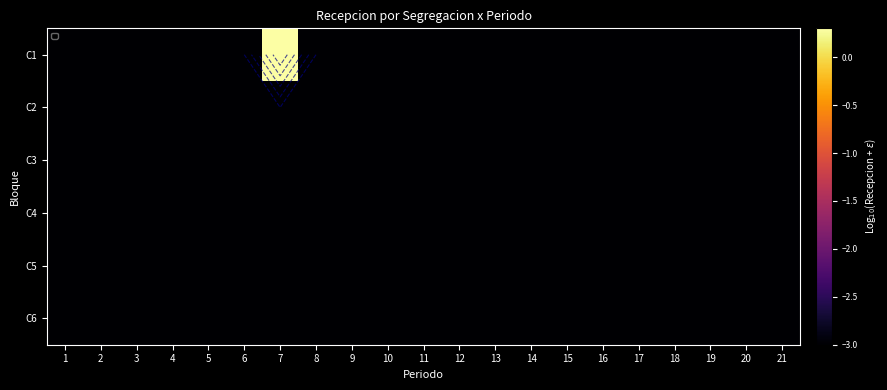

Is it true that C3 equals -4.6 at 20?

False